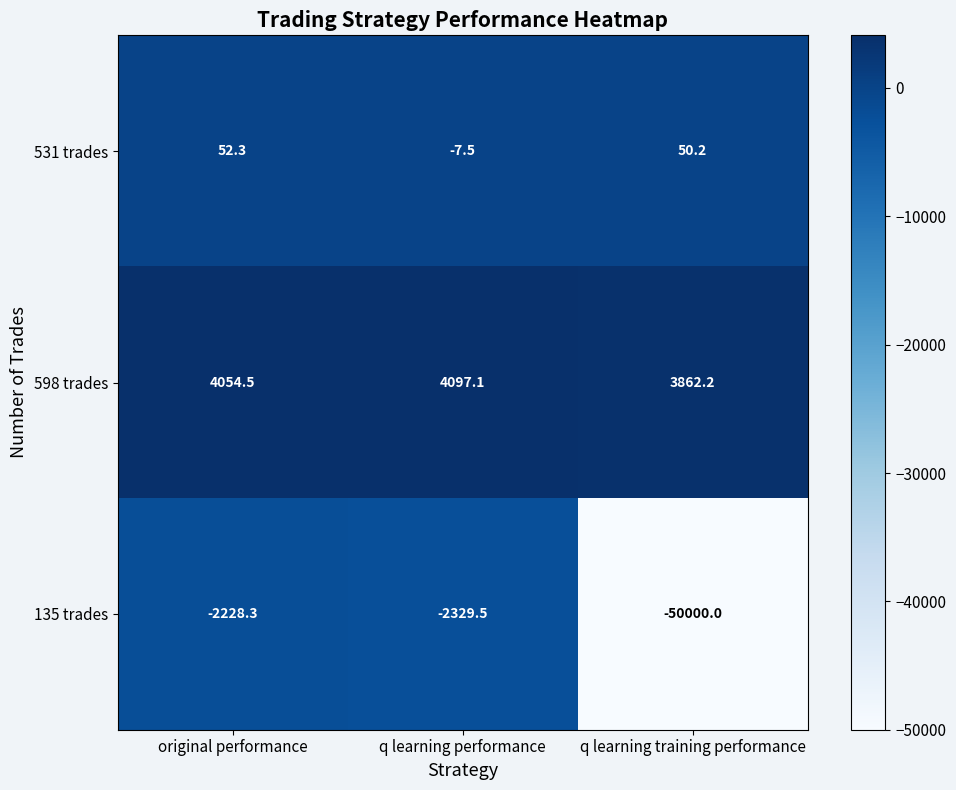

Which series has the largest range (max minus min)?

135 trades